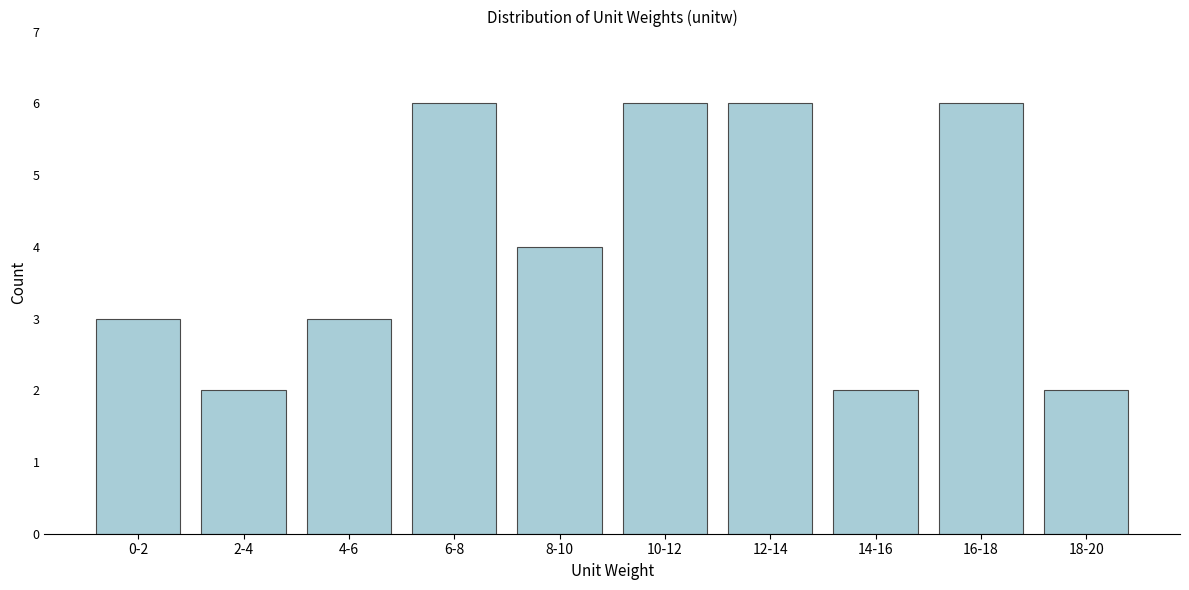

Reading left to right, transcribe all the data shown in this chart.

3	2	3	6	4	6	6	2	6	2